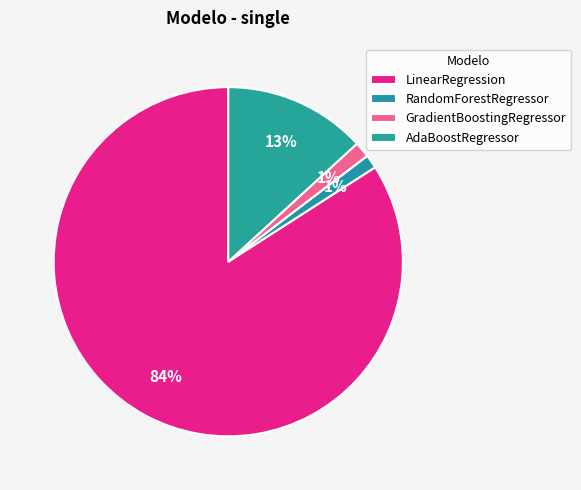

To the nearest percent, what portion does LinearRegression represent?

84%